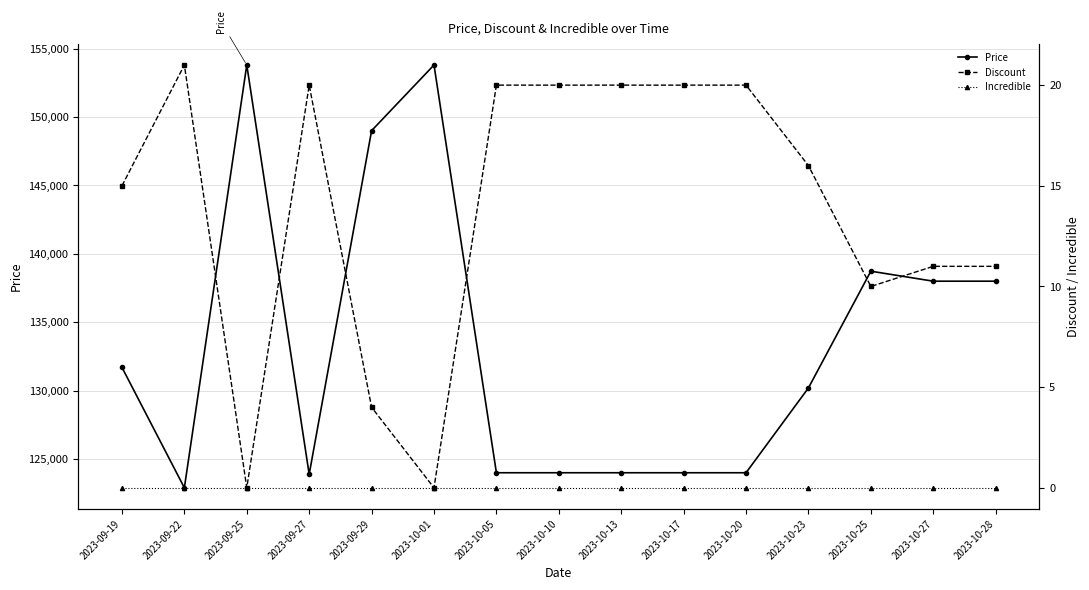

Reading left to right, what are all the values shown in this chart?

Price: 2023-09-19=131700	2023-09-22=122900	2023-09-25=153800	2023-09-27=123890	2023-09-29=149000	2023-10-01=153800	2023-10-05=124000	2023-10-10=124000	2023-10-13=124000	2023-10-17=124000	2023-10-20=124000	2023-10-23=130200	2023-10-25=138730	2023-10-27=138000	2023-10-28=138000
Discount: 2023-09-19=15	2023-09-22=21	2023-09-25=0	2023-09-27=20	2023-09-29=4	2023-10-01=0	2023-10-05=20	2023-10-10=20	2023-10-13=20	2023-10-17=20	2023-10-20=20	2023-10-23=16	2023-10-25=10	2023-10-27=11	2023-10-28=11
Incredible: 2023-09-19=0	2023-09-22=0	2023-09-25=0	2023-09-27=0	2023-09-29=0	2023-10-01=0	2023-10-05=0	2023-10-10=0	2023-10-13=0	2023-10-17=0	2023-10-20=0	2023-10-23=0	2023-10-25=0	2023-10-27=0	2023-10-28=0